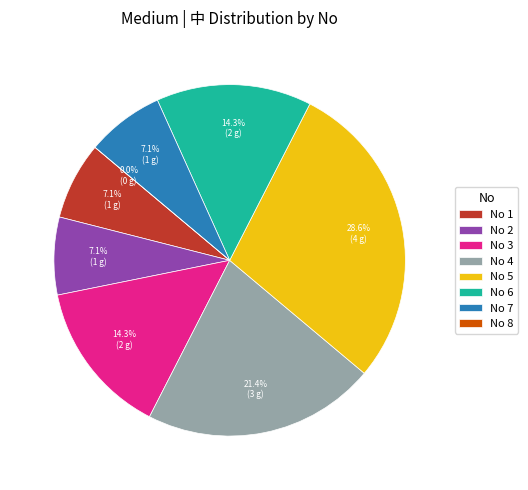

Count the number of slices in the pie.

8